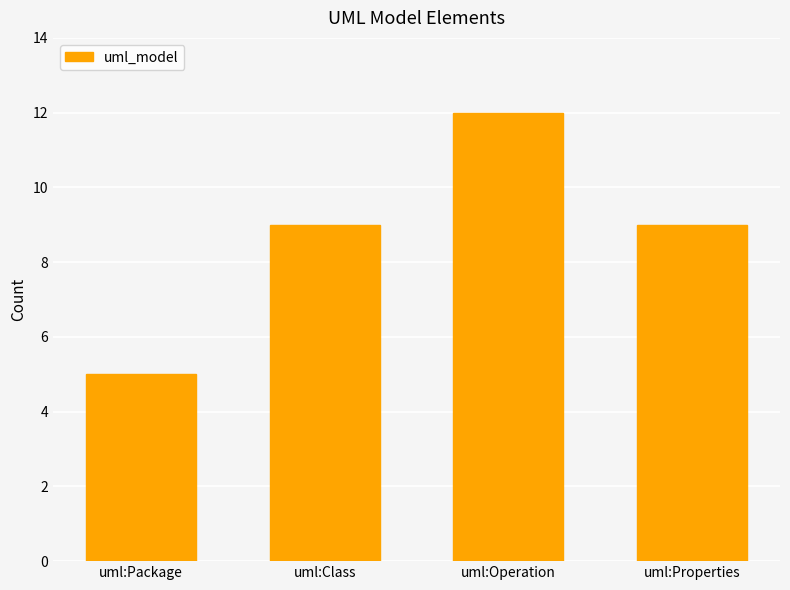

What is the change in value from uml:Package to uml:Operation?

+7